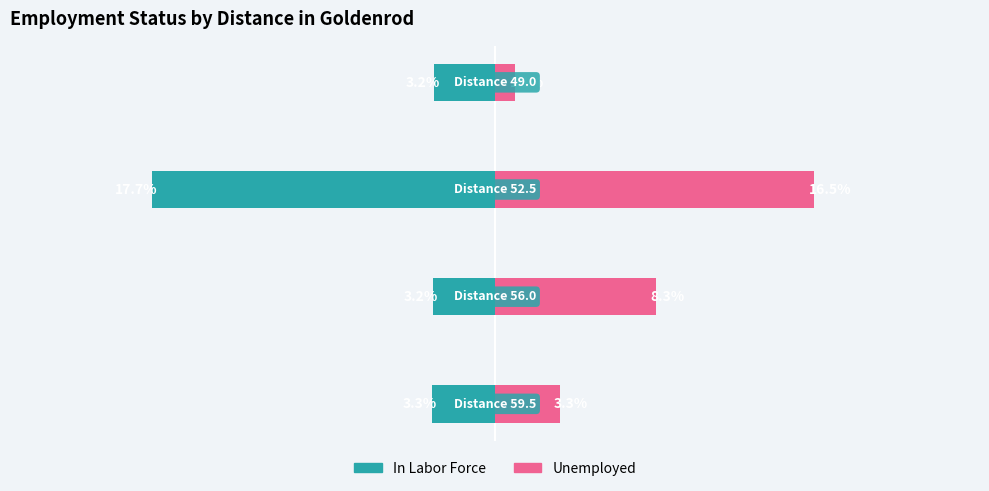

What is the average value of the Unemployed series?

7.3